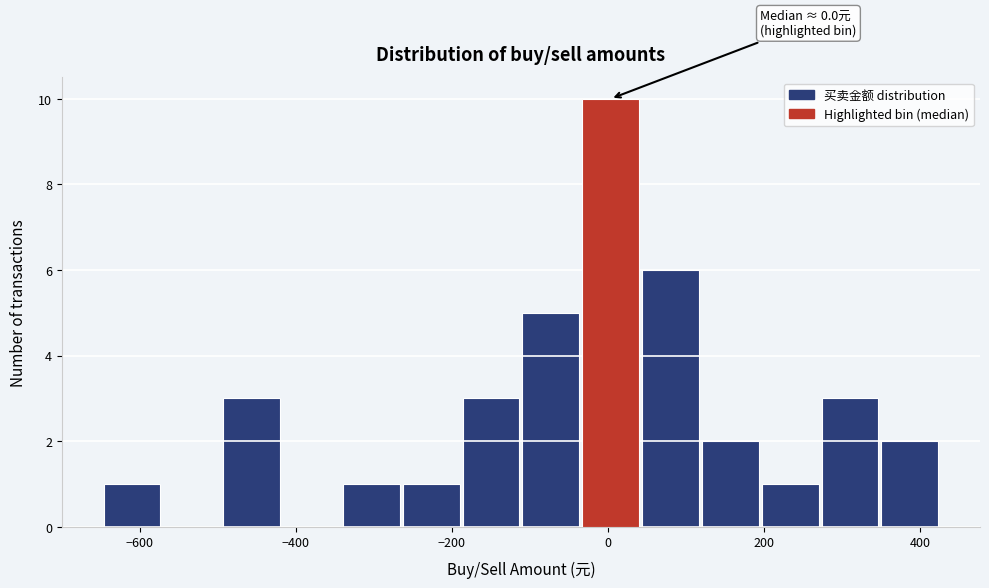

Read against the x-axis, roughly where is the centre of the tallest bar?

0